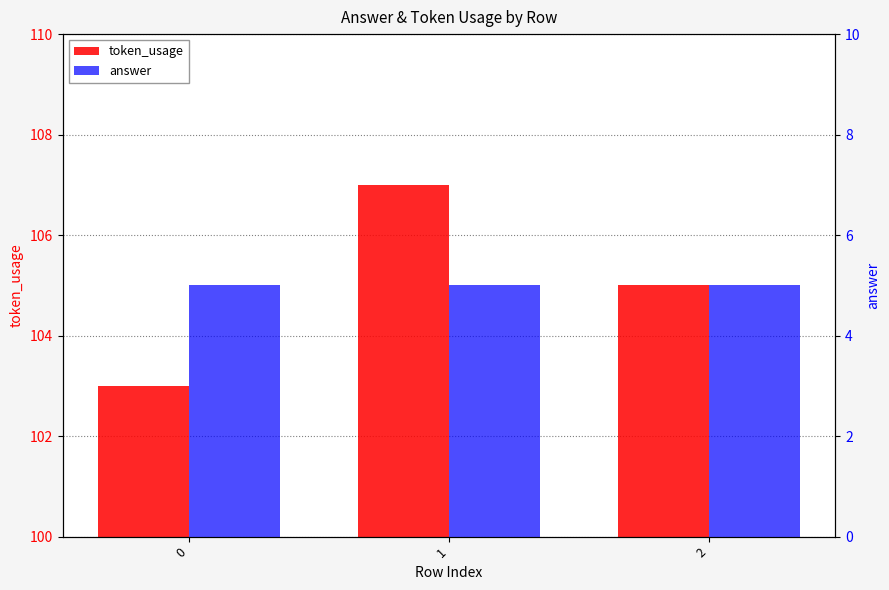

Count the token_usage values in the range 103 to 107.

3